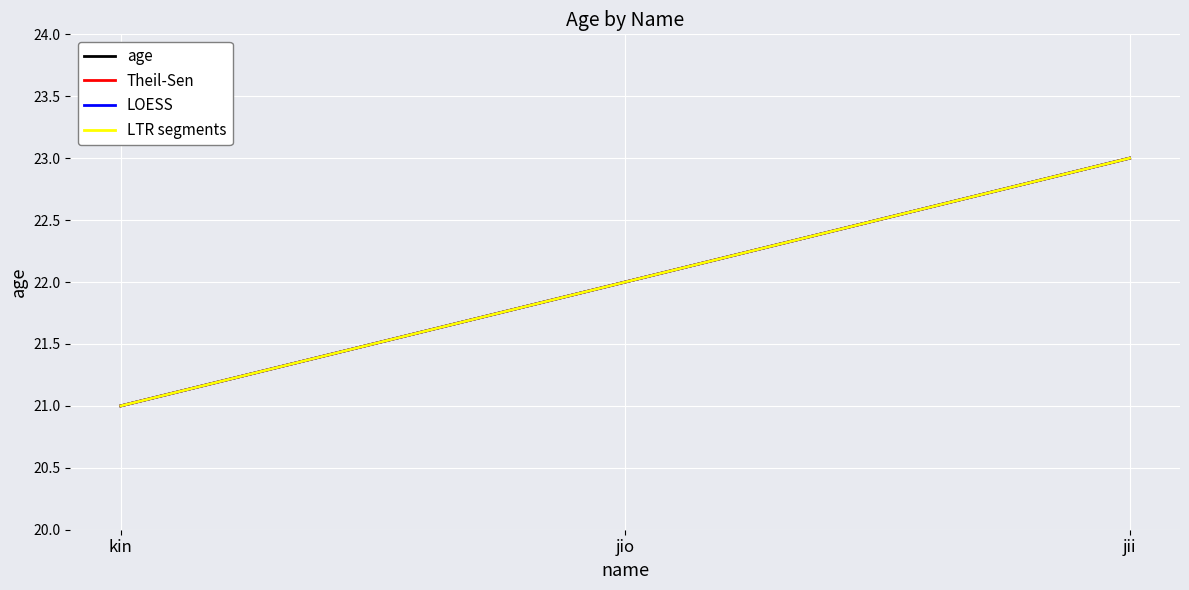

Reading left to right, list all the values displayed in this chart.

age: 21.0	22.0	23.0
Theil-Sen: 21.0	22.0	23.0
LOESS: 21.0	22.0	23.0
LTR segments: 21.0	22.0	23.0